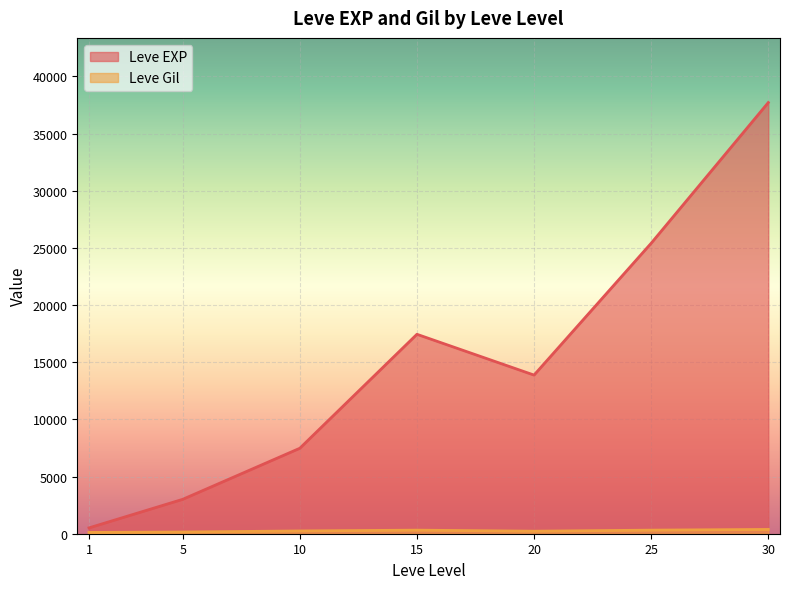

What value does the Leve Gil series have at 15, to the nearest 50?

250